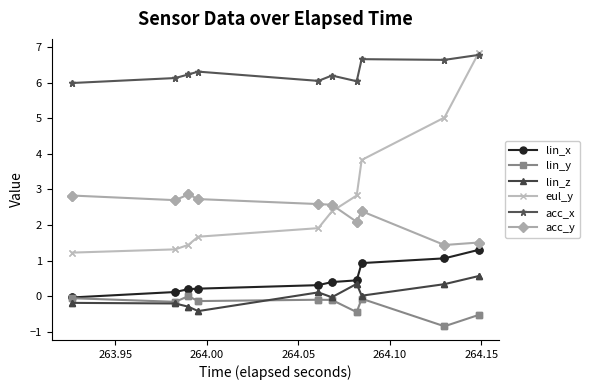

How many lines are shown in the chart?

6